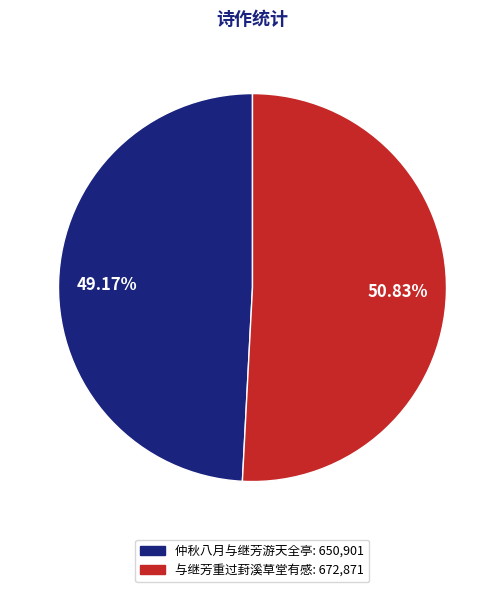

Does any single category account for the majority?

Yes